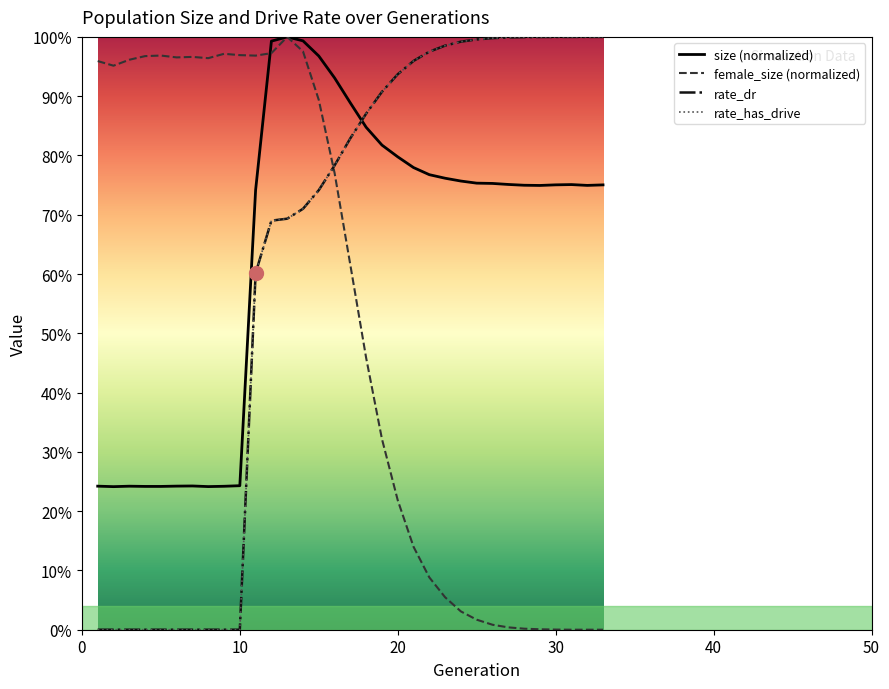

Reading right to left, what are all the values shown in this chart?

size: 0.8	0.7	0.8	0.8	0.7	0.7	0.8	0.8	0.8	0.8	0.8	0.8	0.8	0.8	0.8	0.8	0.9	0.9	1.0	1.0	1.0	1.0	0.7	0.2	0.2	0.2	0.2	0.2	0.2	0.2	0.2	0.2	0.2
female_size: 0.0	0.0	0.0	0.0	0.0	0.0	0.0	0.0	0.0	0.0	0.1	0.1	0.1	0.2	0.3	0.5	0.6	0.8	0.9	1.0	1.0	1.0	1.0	1.0	1.0	1.0	1.0	1.0	1.0	1.0	1.0	1.0	1.0
rate_dr: 1.0	1.0	1.0	1.0	1.0	1.0	1.0	1.0	1.0	1.0	1.0	1.0	1.0	0.9	0.9	0.9	0.8	0.8	0.7	0.7	0.7	0.7	0.6	0.0	0.0	0.0	0.0	0.0	0.0	0.0	0.0	0.0	0.0
rate_has_drive: 1.0	1.0	1.0	1.0	1.0	1.0	1.0	1.0	1.0	1.0	1.0	1.0	1.0	0.9	0.9	0.9	0.8	0.8	0.7	0.7	0.7	0.7	0.6	0.0	0.0	0.0	0.0	0.0	0.0	0.0	0.0	0.0	0.0